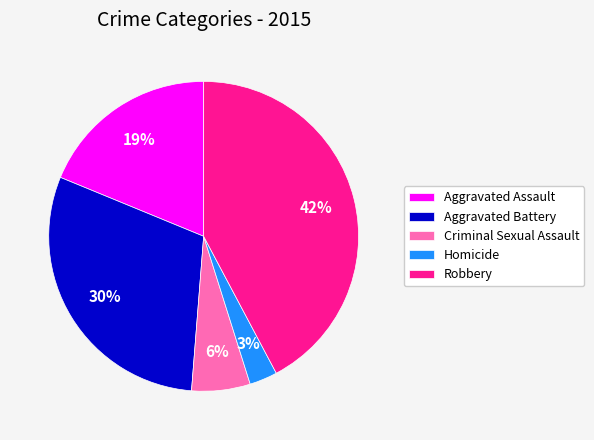

What is the ratio of the value at Aggravated Battery to the value at Aggravated Assault?

1.6